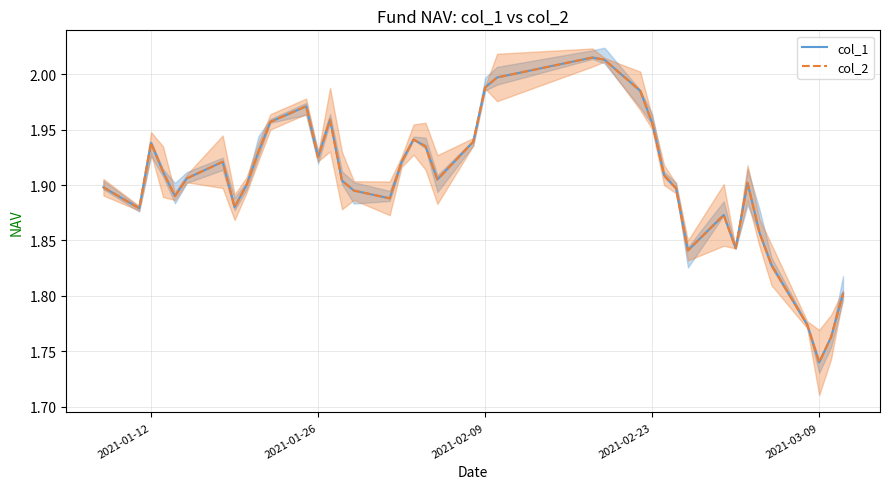

How many interior local peaks does the col_1 series have?

8